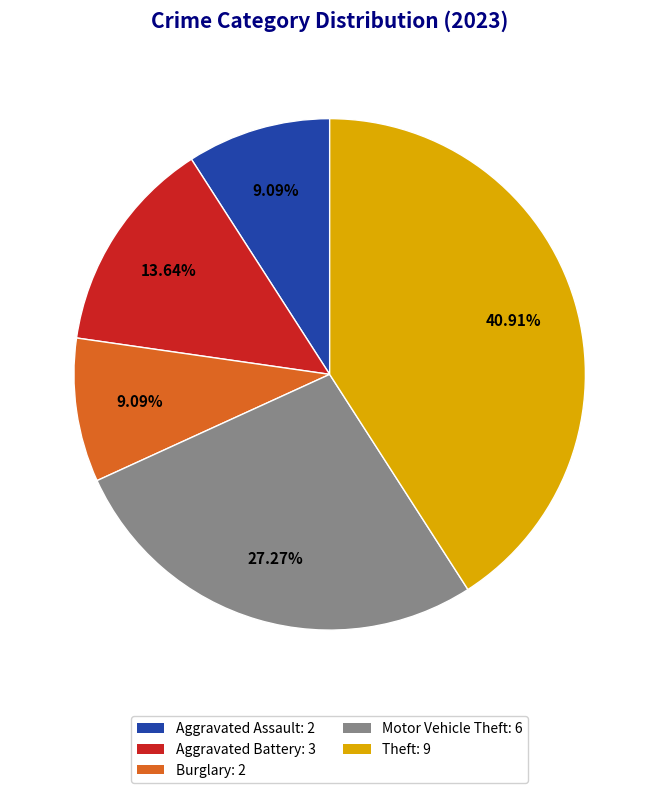

To the nearest percent, what is the average slice percentage?

20%